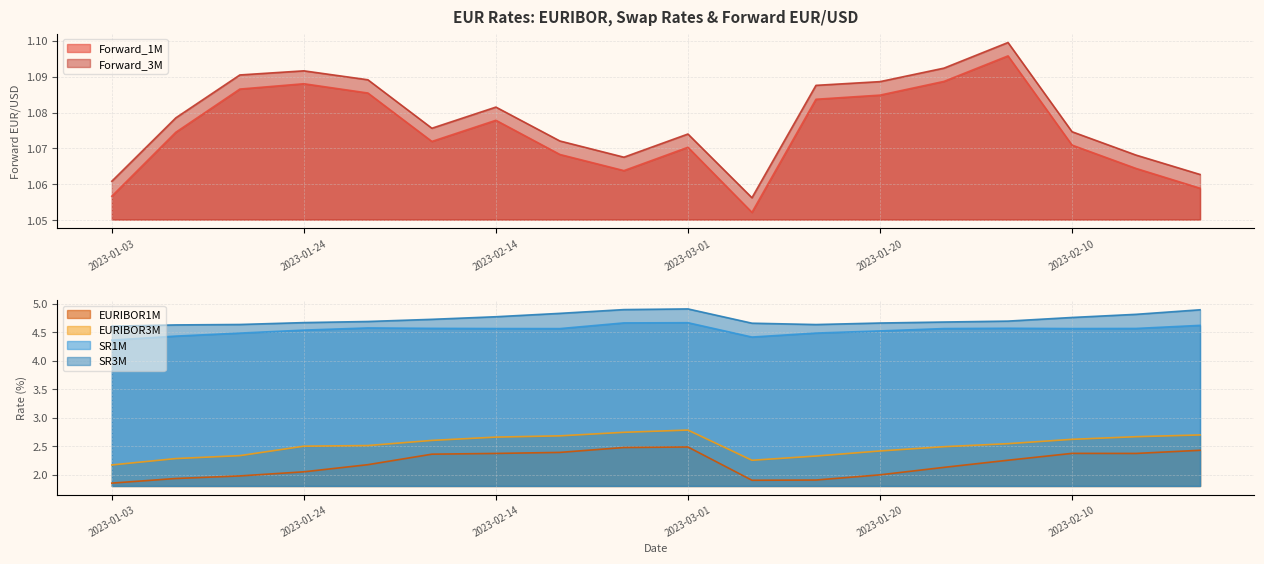

At how many categories does at least one series exceed 1?

18